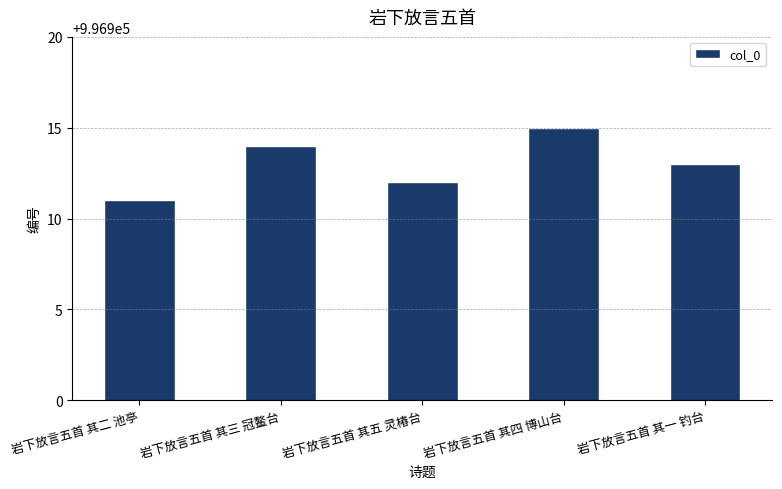

Rank the categories by value from lowest to highest.

岩下放言五首 其二 池亭, 岩下放言五首 其五 灵椿台, 岩下放言五首 其一 钓台, 岩下放言五首 其三 冠鳌台, 岩下放言五首 其四 博山台